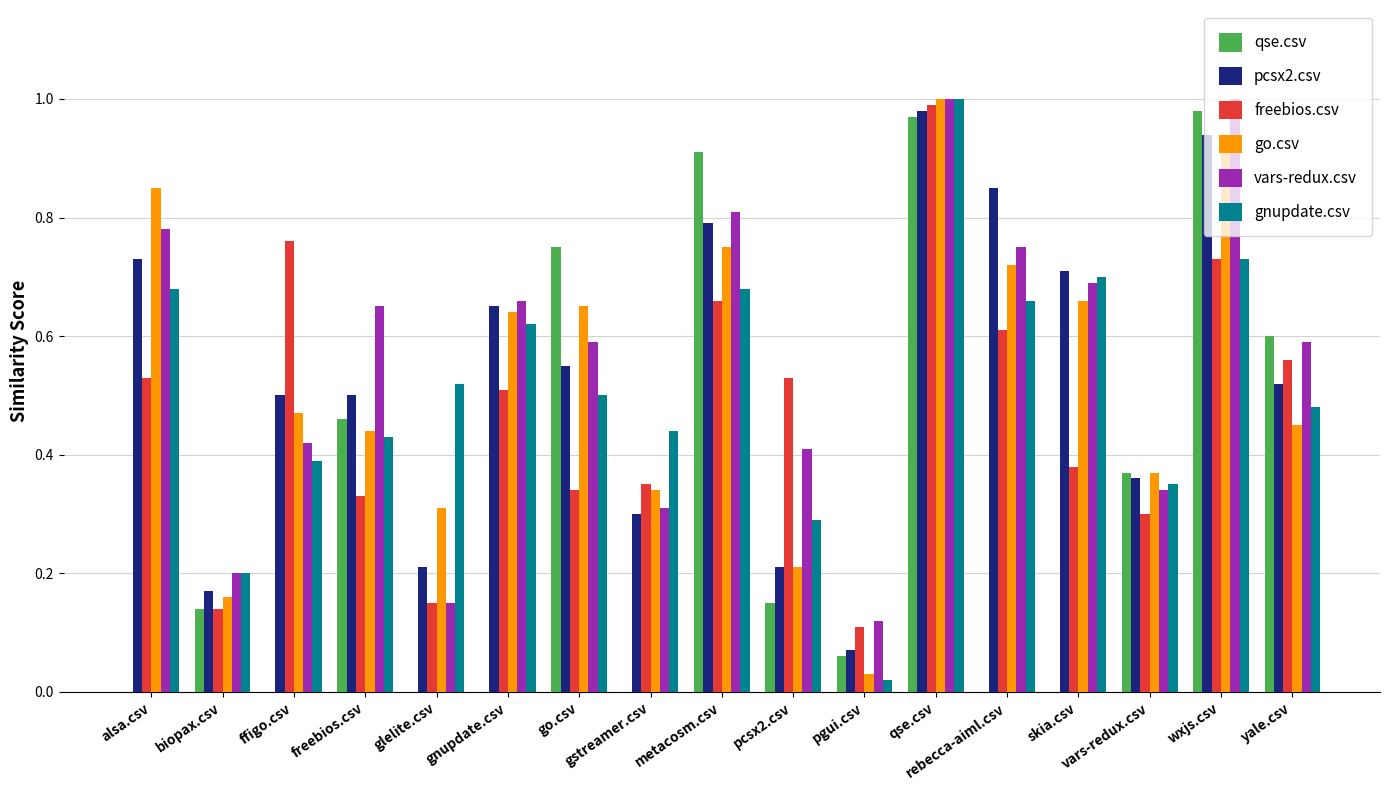

Is the value of freebios.csv at qse.csv greater than the value of gnupdate.csv at alsa.csv?

Yes